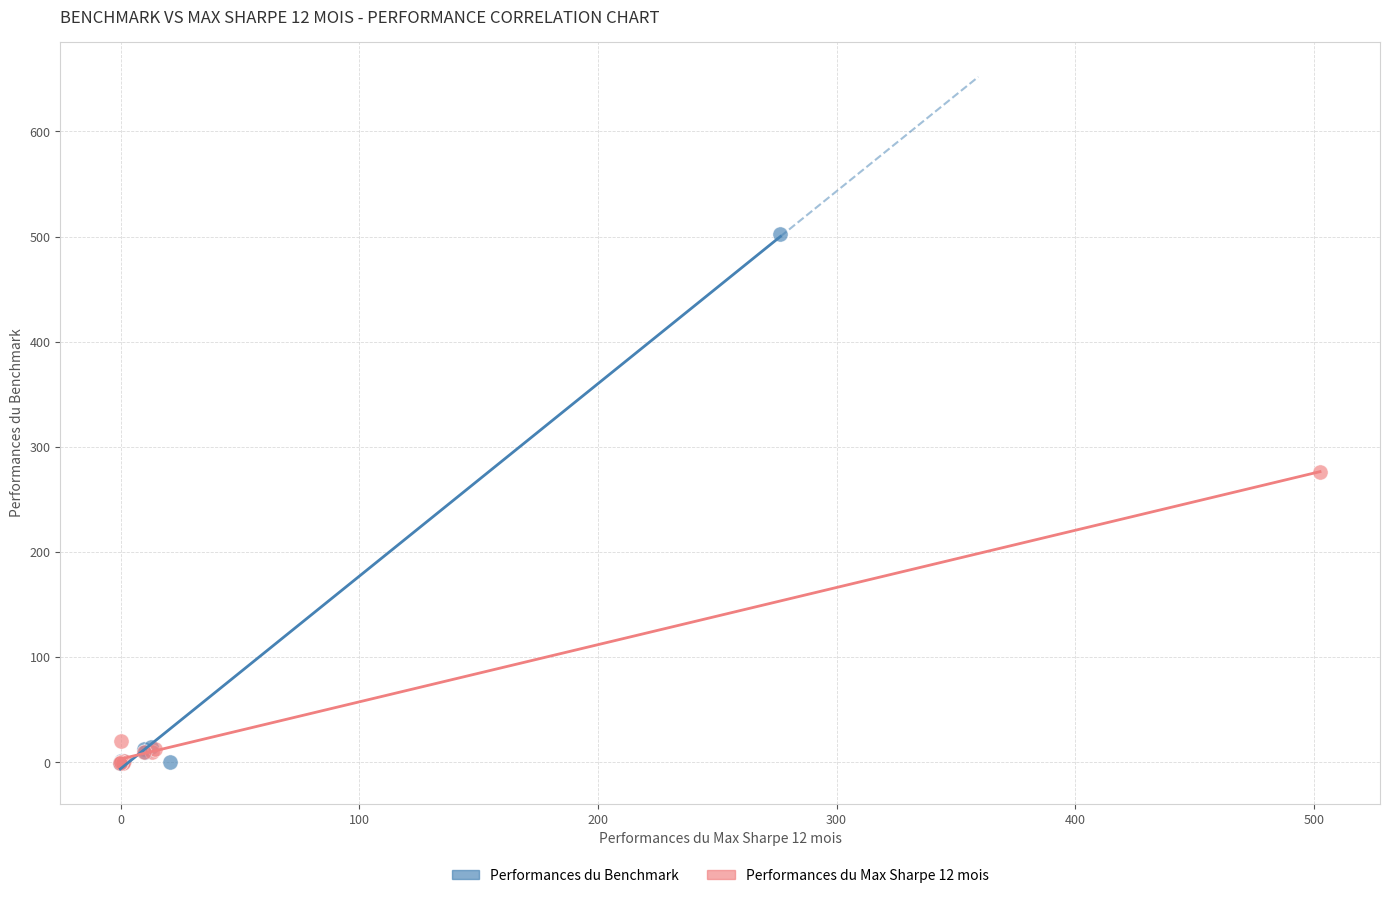

Which series has the largest Y range (max minus min)?

Performances du Benchmark